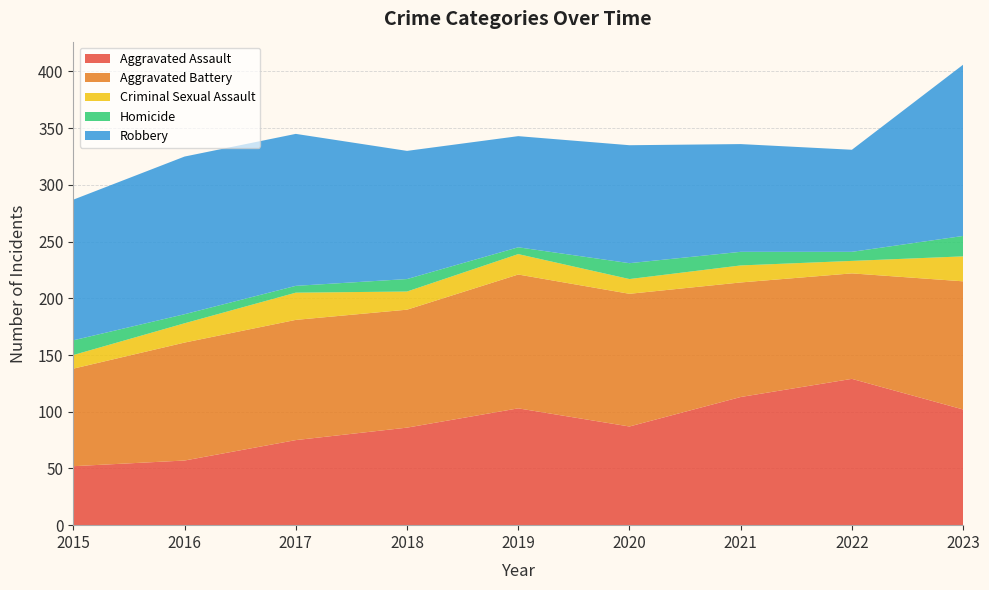

Reading left to right, list all the values displayed in this chart.

Aggravated Assault: 2015=52	2016=57	2017=75	2018=86	2019=103	2020=87	2021=113	2022=129	2023=102
Aggravated Battery: 2015=86	2016=104	2017=106	2018=104	2019=118	2020=117	2021=101	2022=93	2023=113
Criminal Sexual Assault: 2015=12	2016=17	2017=24	2018=16	2019=18	2020=13	2021=15	2022=11	2023=22
Homicide: 2015=13	2016=8	2017=6	2018=11	2019=6	2020=14	2021=12	2022=8	2023=18
Robbery: 2015=124	2016=139	2017=134	2018=113	2019=98	2020=104	2021=95	2022=90	2023=151